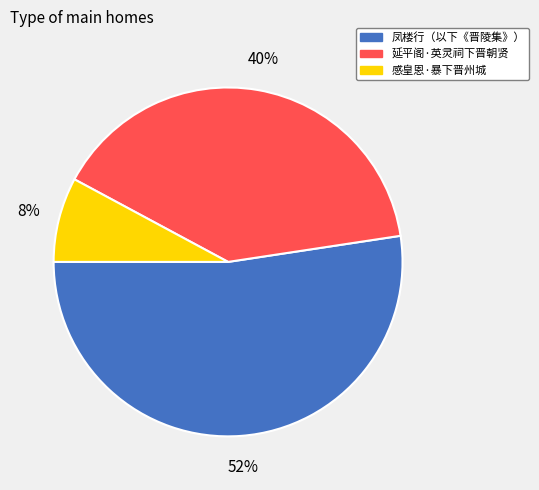

How many slices are in this pie chart?

3